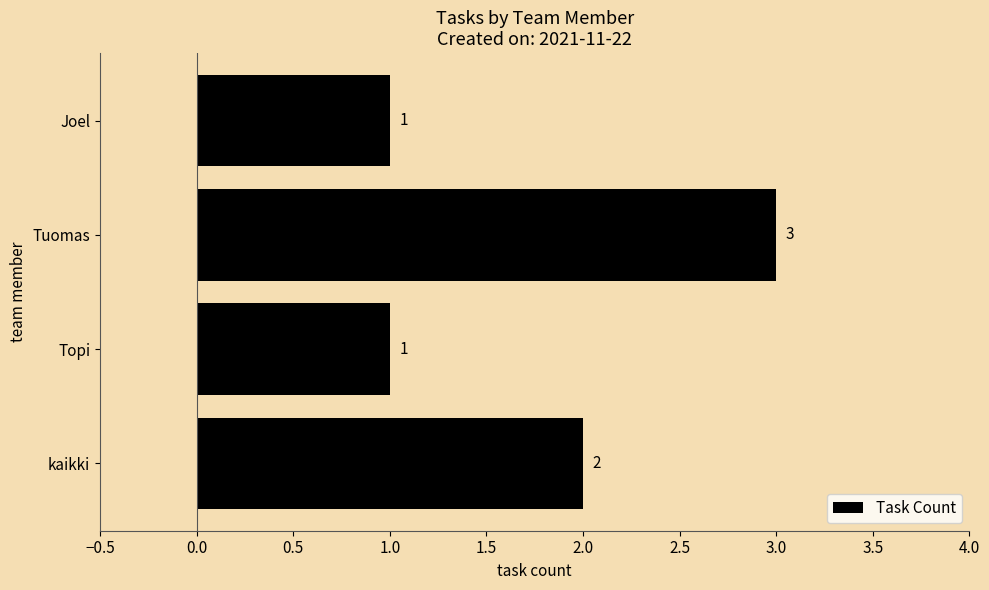

How many values are below 2?

2